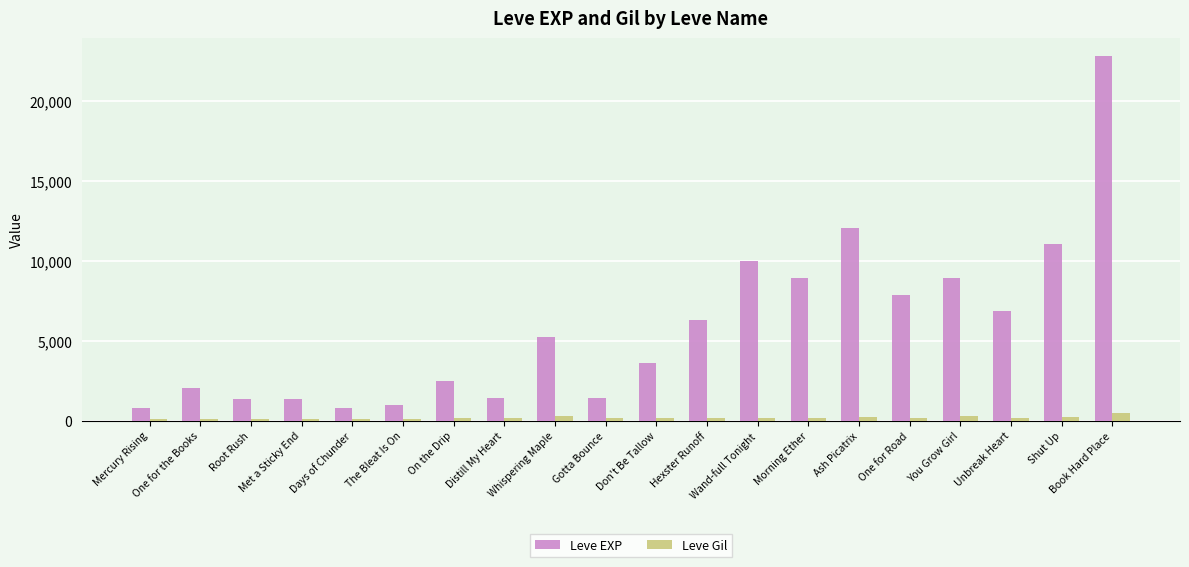

The value of Leve EXP at Mercury Rising is 800. True or false?

True